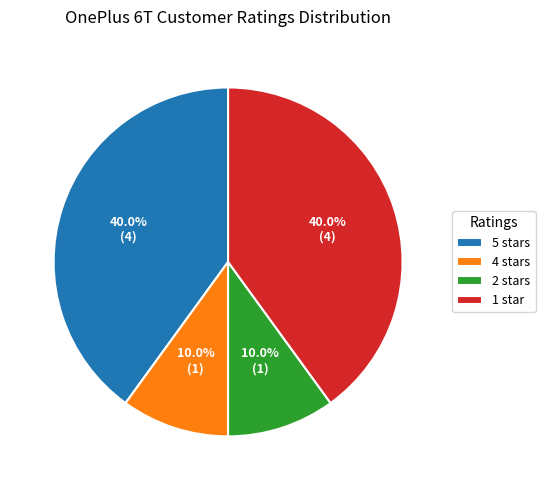

Is there any slice that represents more than half of the pie?

No